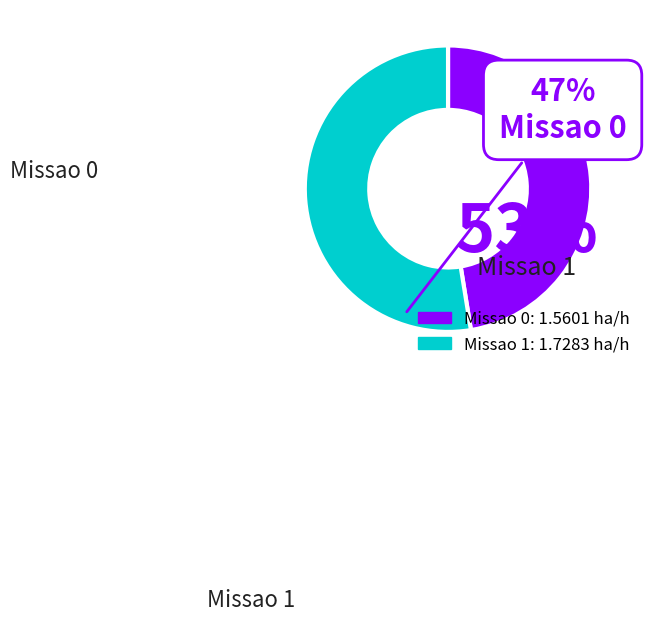

Is Missao 0 the majority of the pie?

No